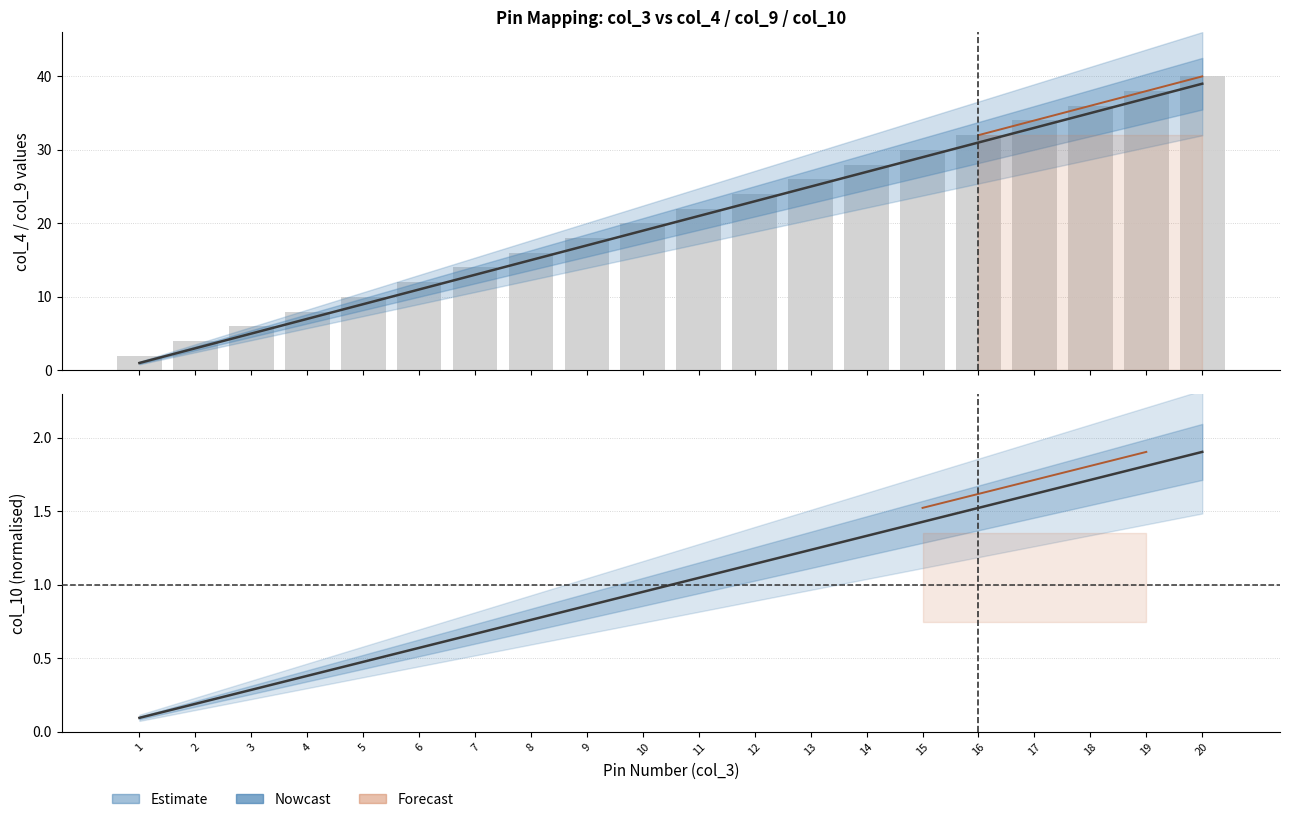

Does the chart contain stacked bars?

No